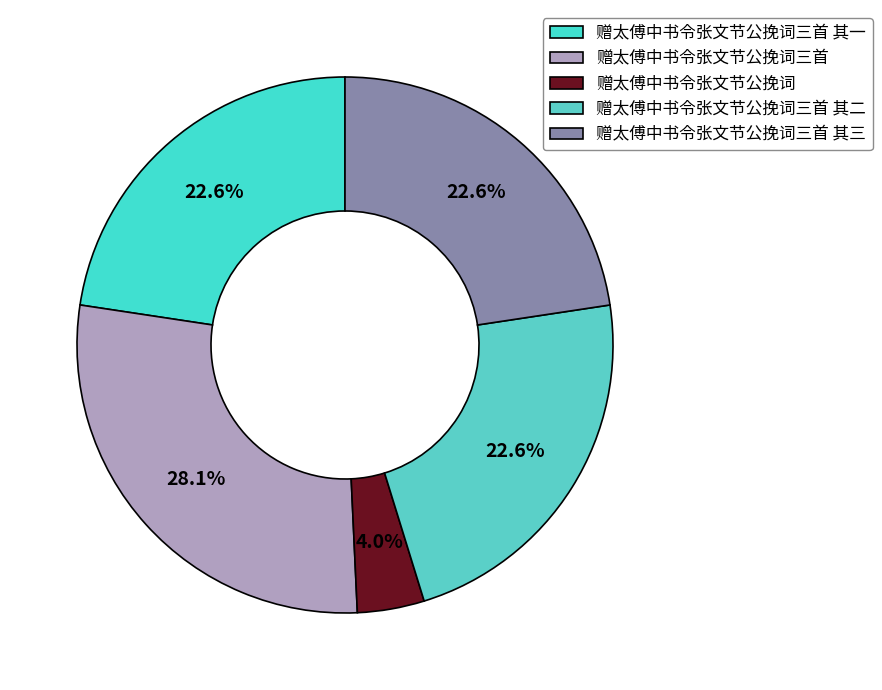

How many slices are in this pie chart?

5